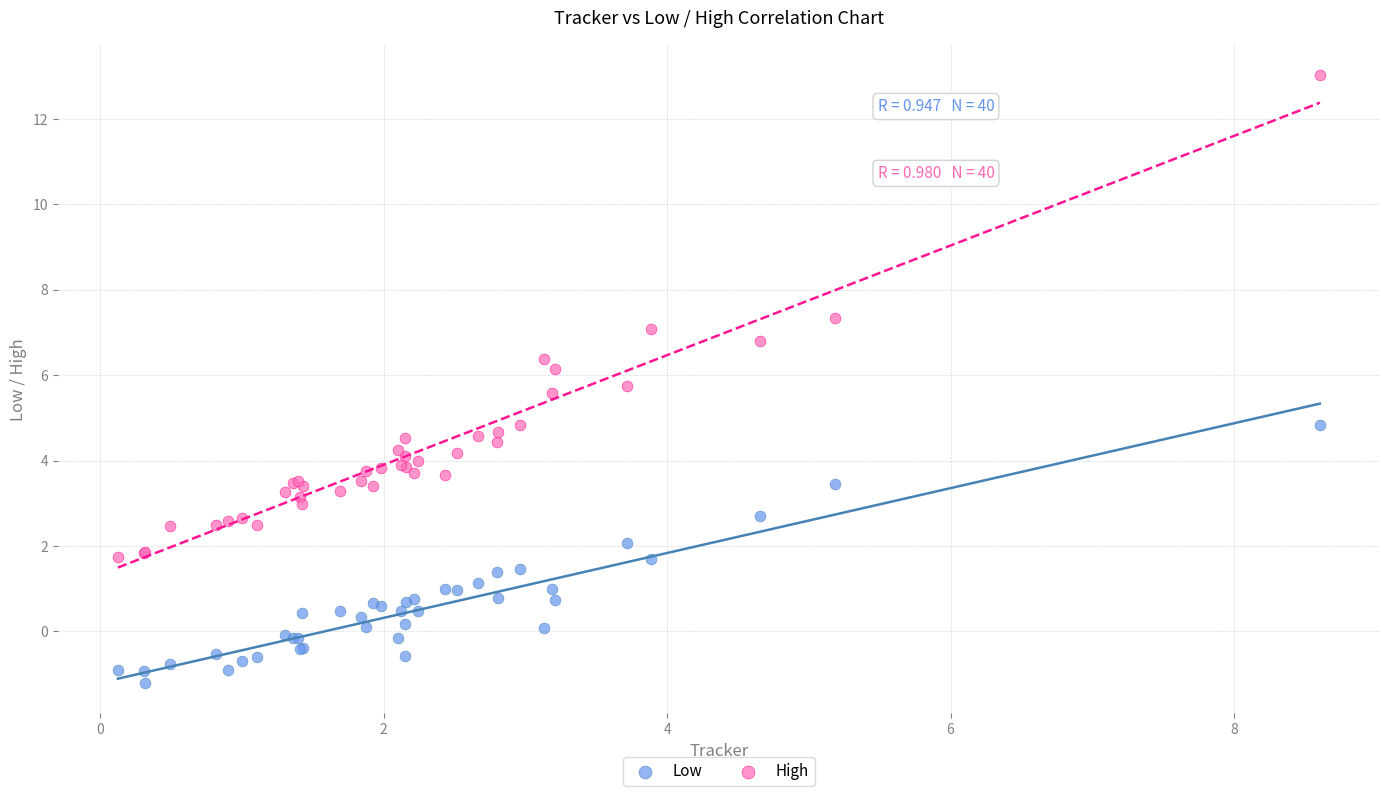

Which series reaches the maximum Y coordinate?

High